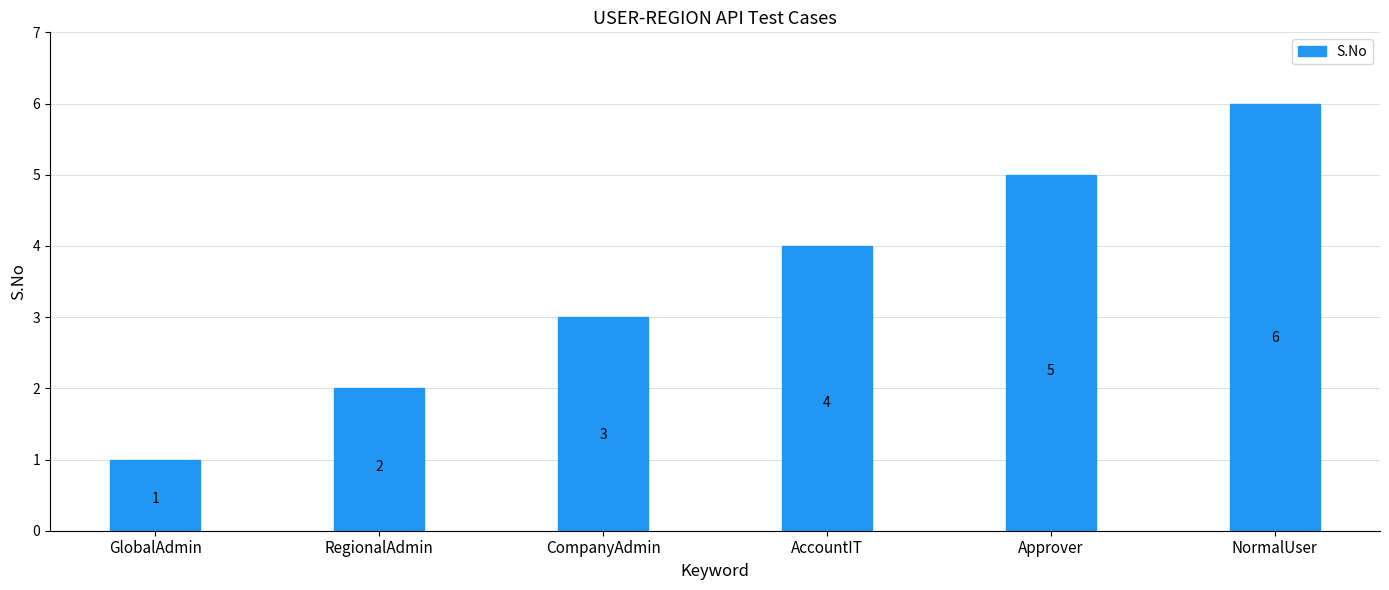

Reading left to right, what are all the values shown in this chart?

1	2	3	4	5	6